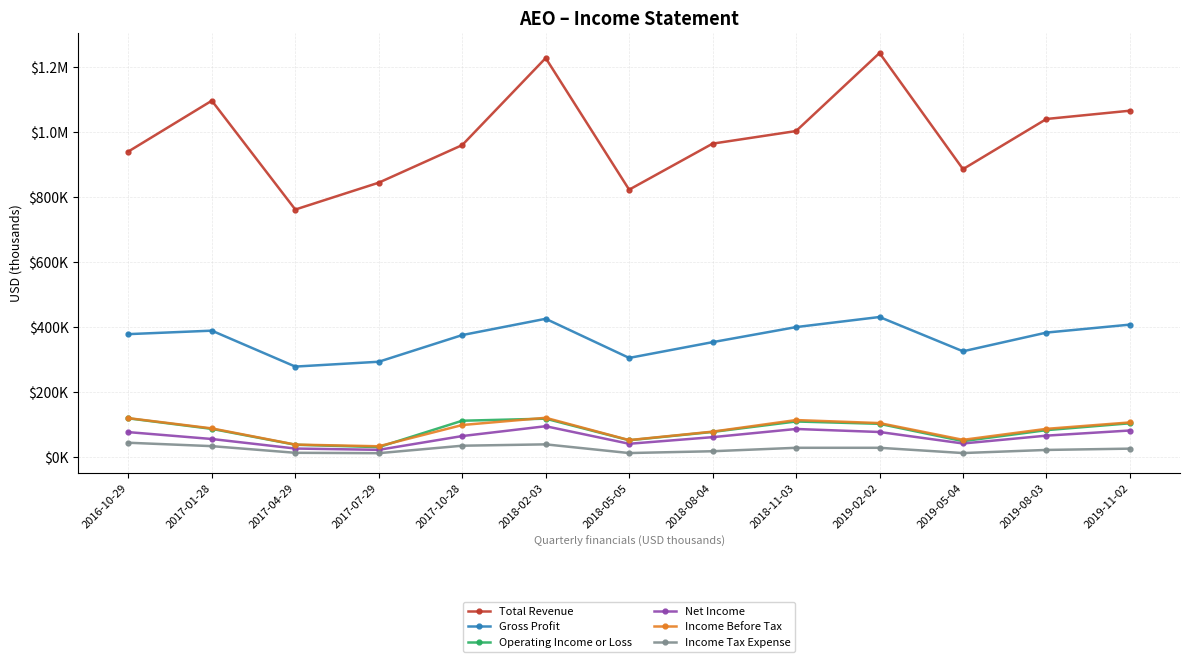

Which series has the largest total across all categories?

Total Revenue